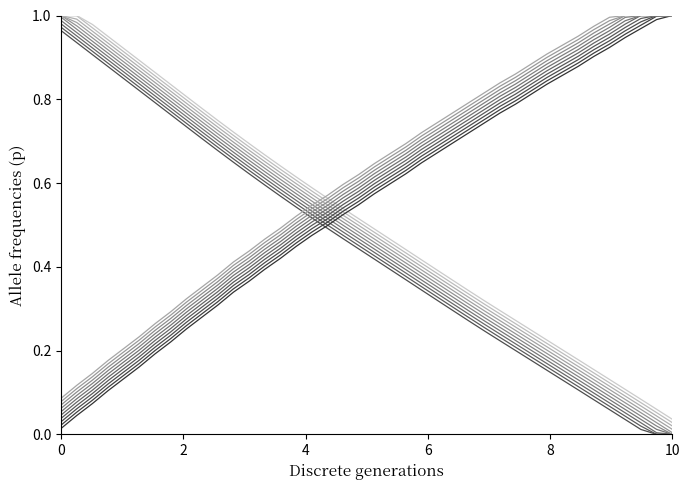

Does the chart have visible grid lines?

No